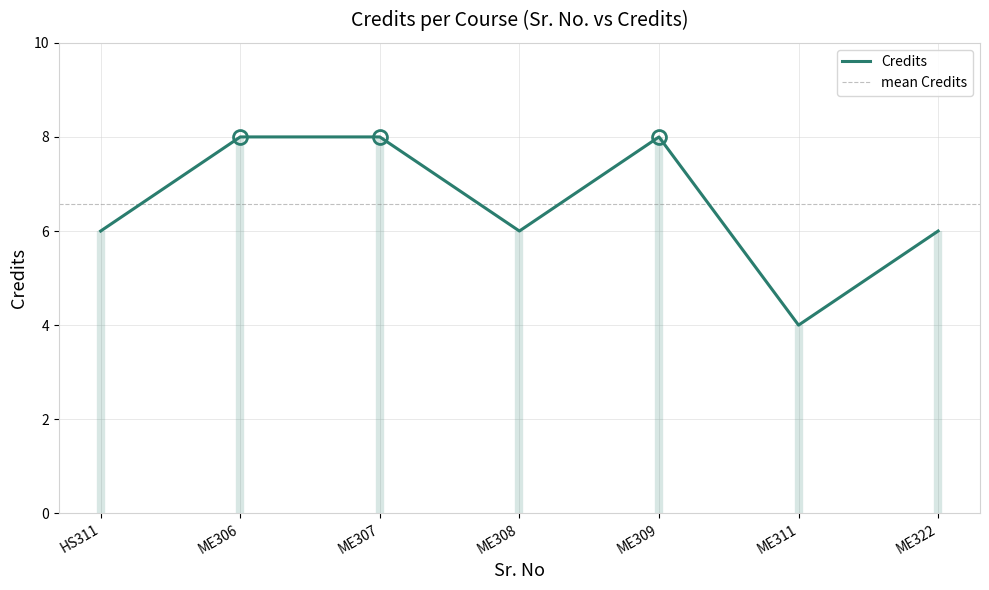

Is it true that Credits equals 10 at HS311?

False